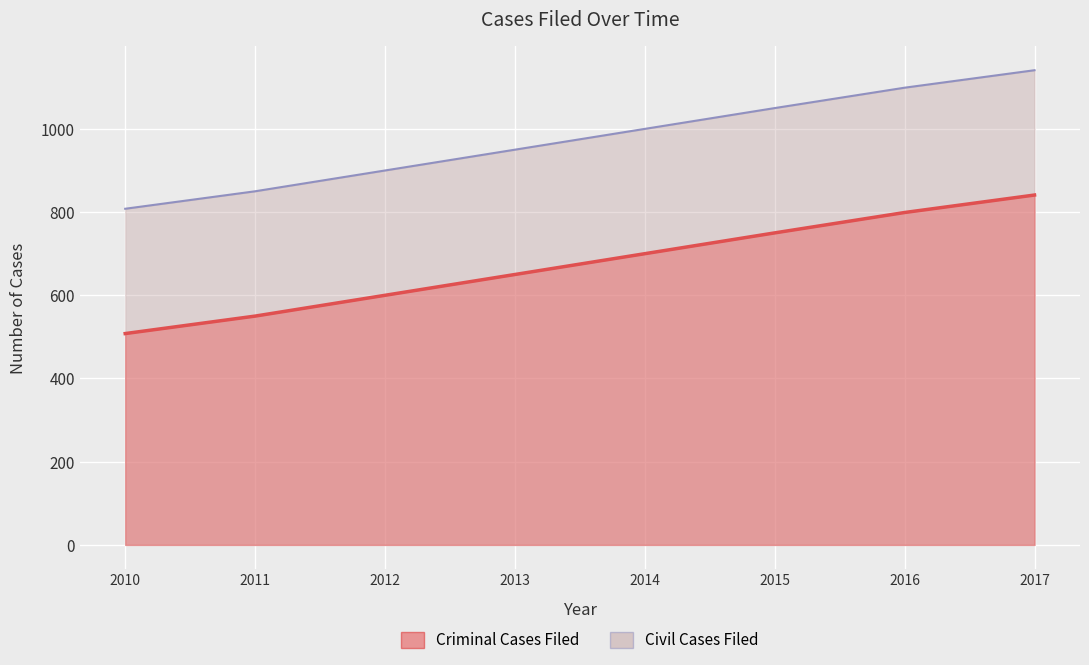

How many data points does each series have?

8